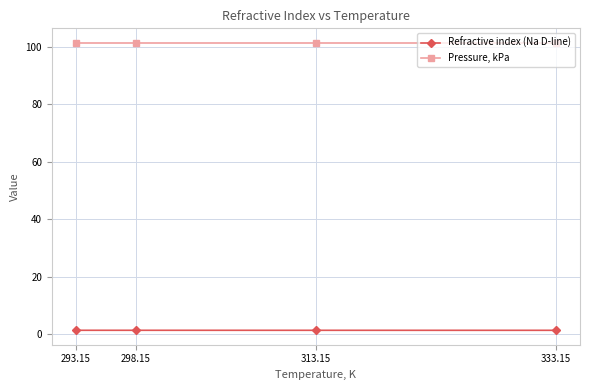

What position from the left is 293.15?

1